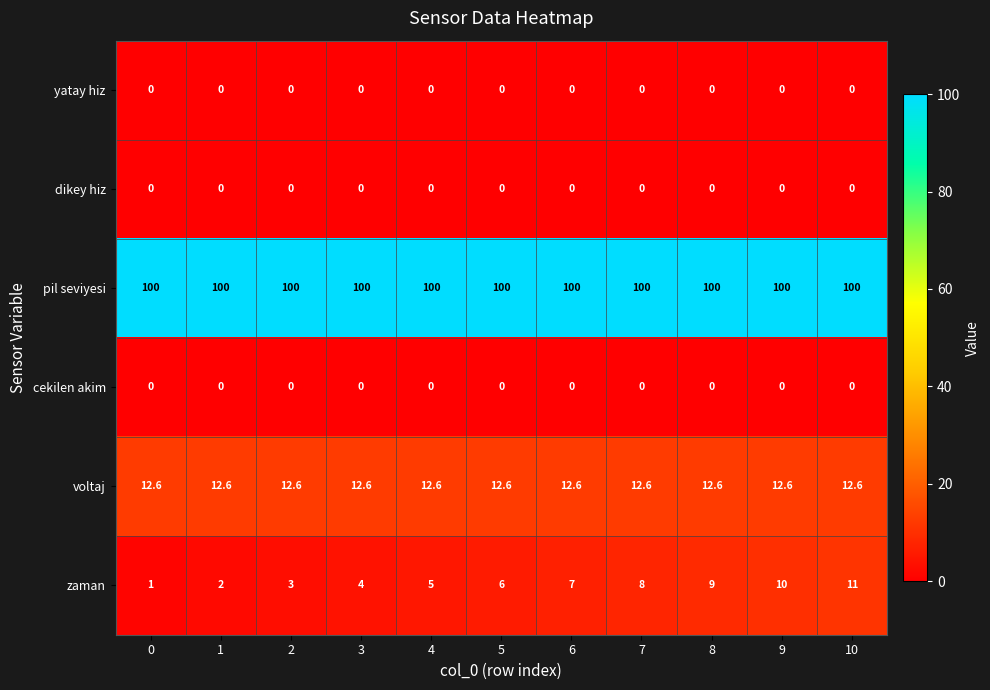

At how many categories does at least one series exceed 30?

11